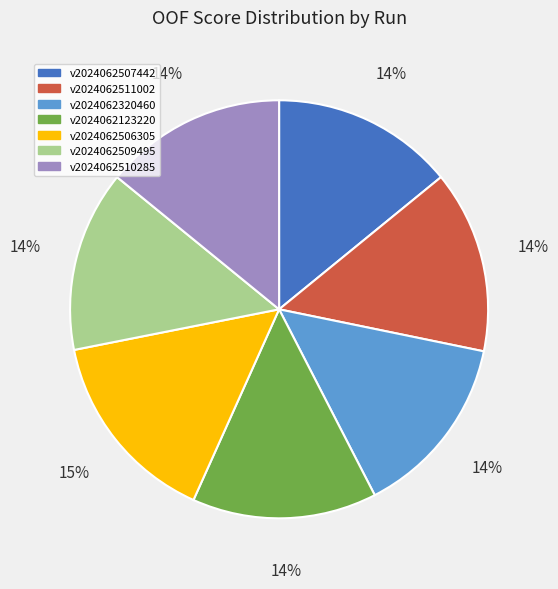

Does any single category account for the majority?

No